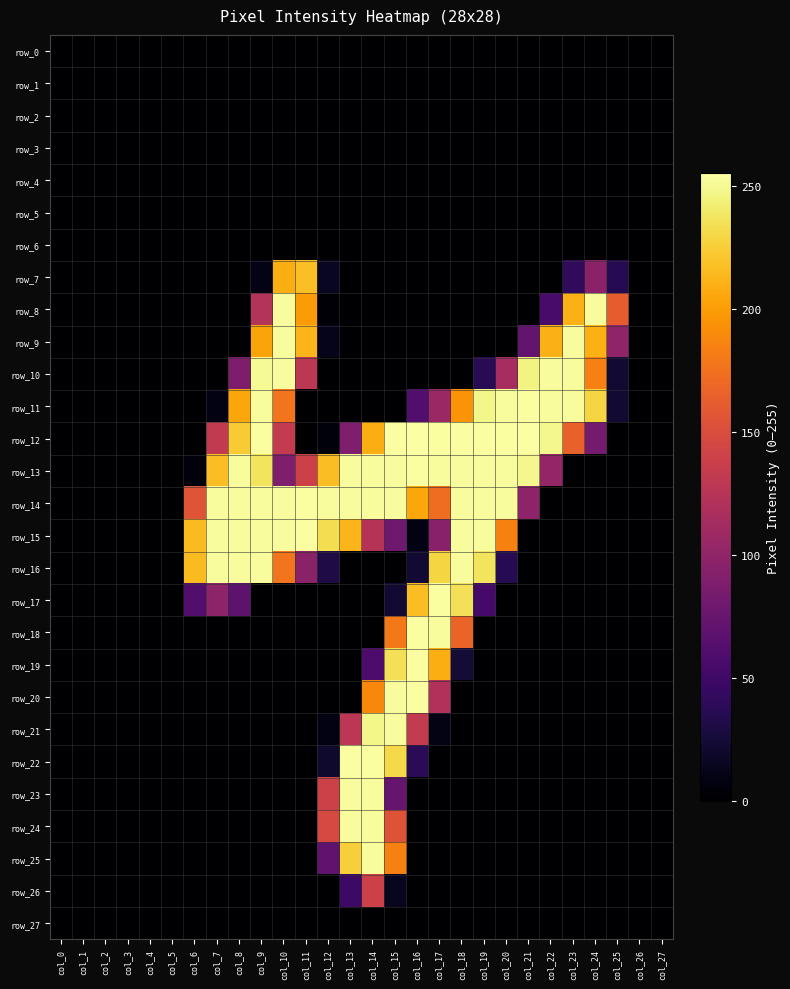

Between col_14 and col_4, which is larger?

col_14